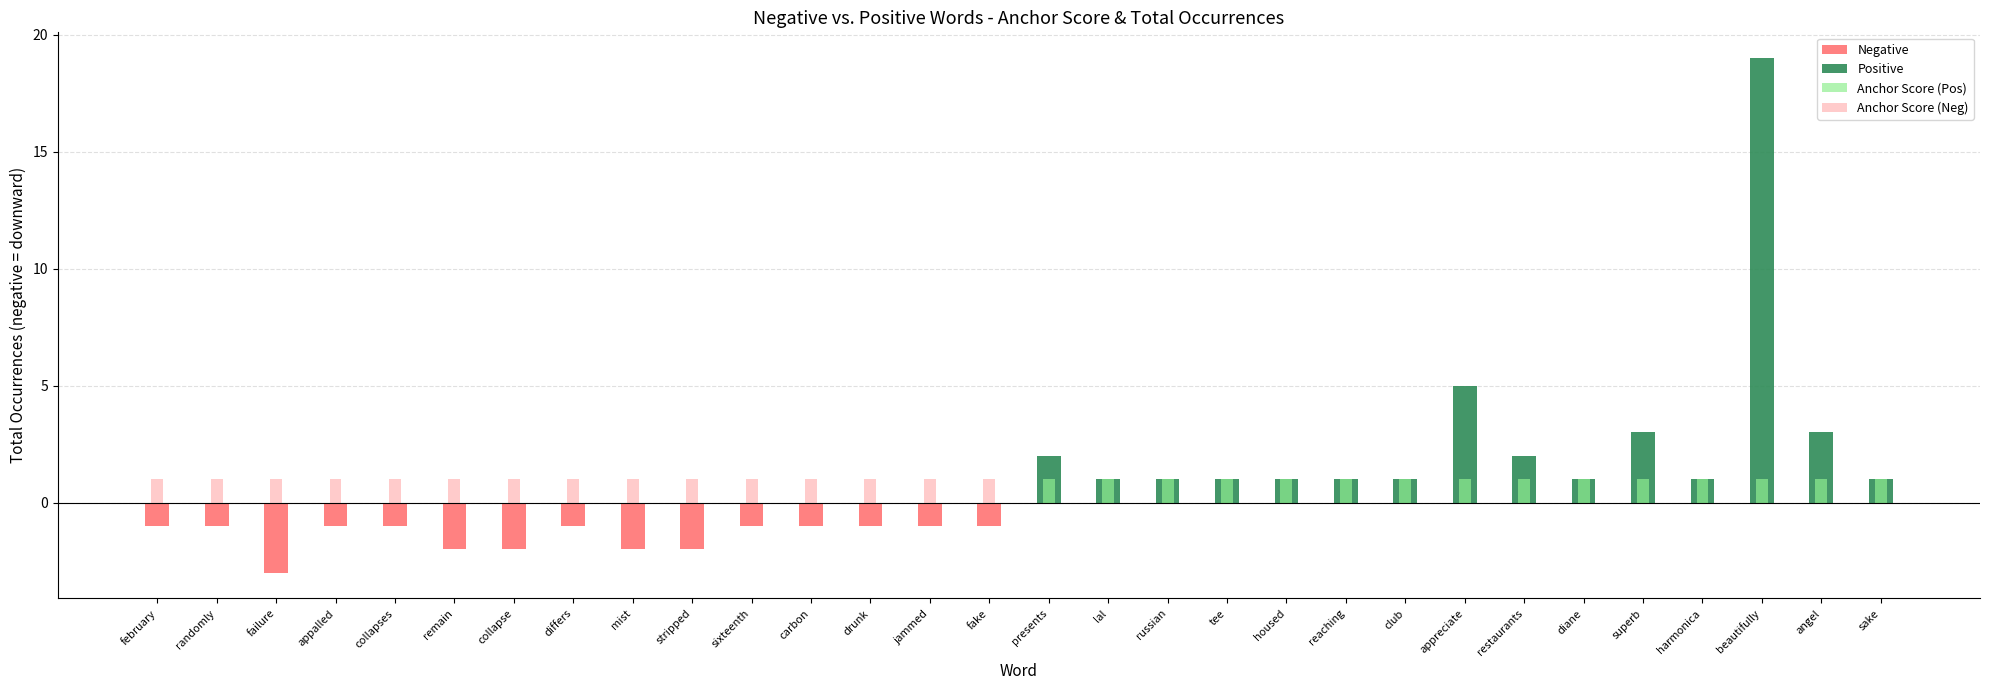

What is the highest value of the Positive series?

19